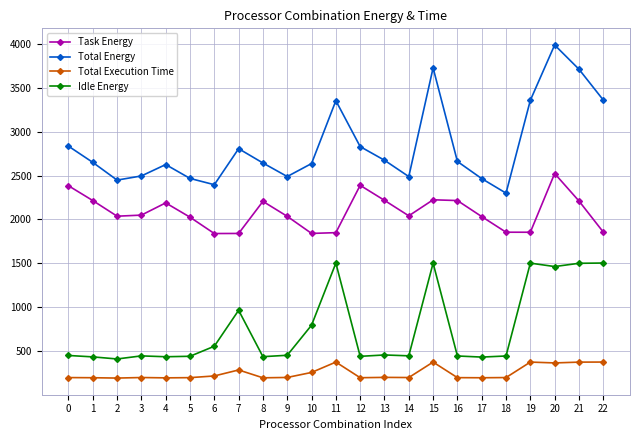

In Task Energy, how many points are lower than both neighbors (excluding endpoints)?

5